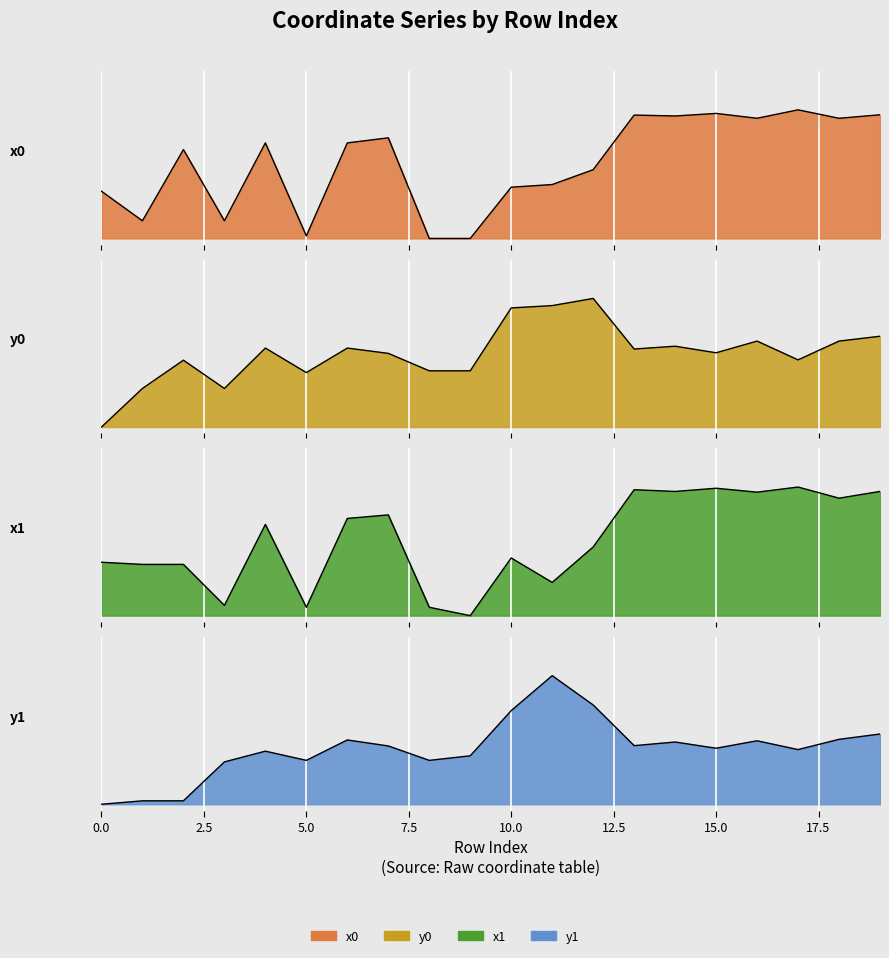

Reading left to right, what are all the values shown in this chart?

x0: 0.4	0.1	0.7	0.1	0.7	0.0	0.7	0.8	0.0	0.0	0.4	0.4	0.5	1.0	1.0	1.0	0.9	1.0	0.9	1.0
y0: 0.0	0.3	0.5	0.3	0.6	0.4	0.6	0.6	0.4	0.4	0.9	0.9	1.0	0.6	0.6	0.6	0.7	0.5	0.7	0.7
x1: 0.4	0.4	0.4	0.1	0.7	0.1	0.8	0.8	0.1	0.0	0.4	0.3	0.5	1.0	1.0	1.0	1.0	1.0	0.9	1.0
y1: 0.0	0.0	0.0	0.3	0.4	0.3	0.5	0.5	0.3	0.4	0.7	1.0	0.8	0.5	0.5	0.4	0.5	0.4	0.5	0.5